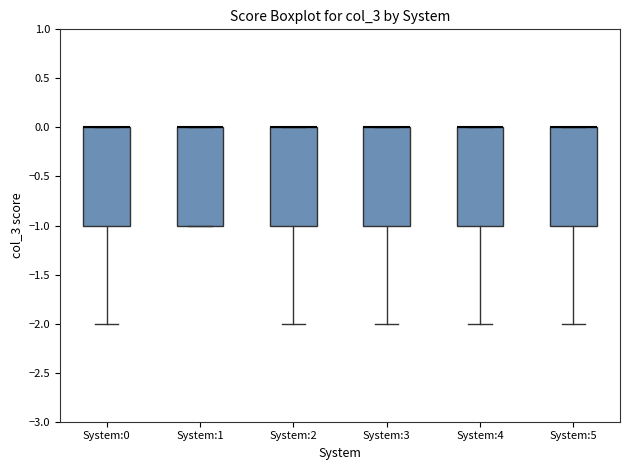

Where is the upper edge of the box for System:2 on the y-axis? The values are not printed on the chart, so give them approximately, as read against the axis.

0